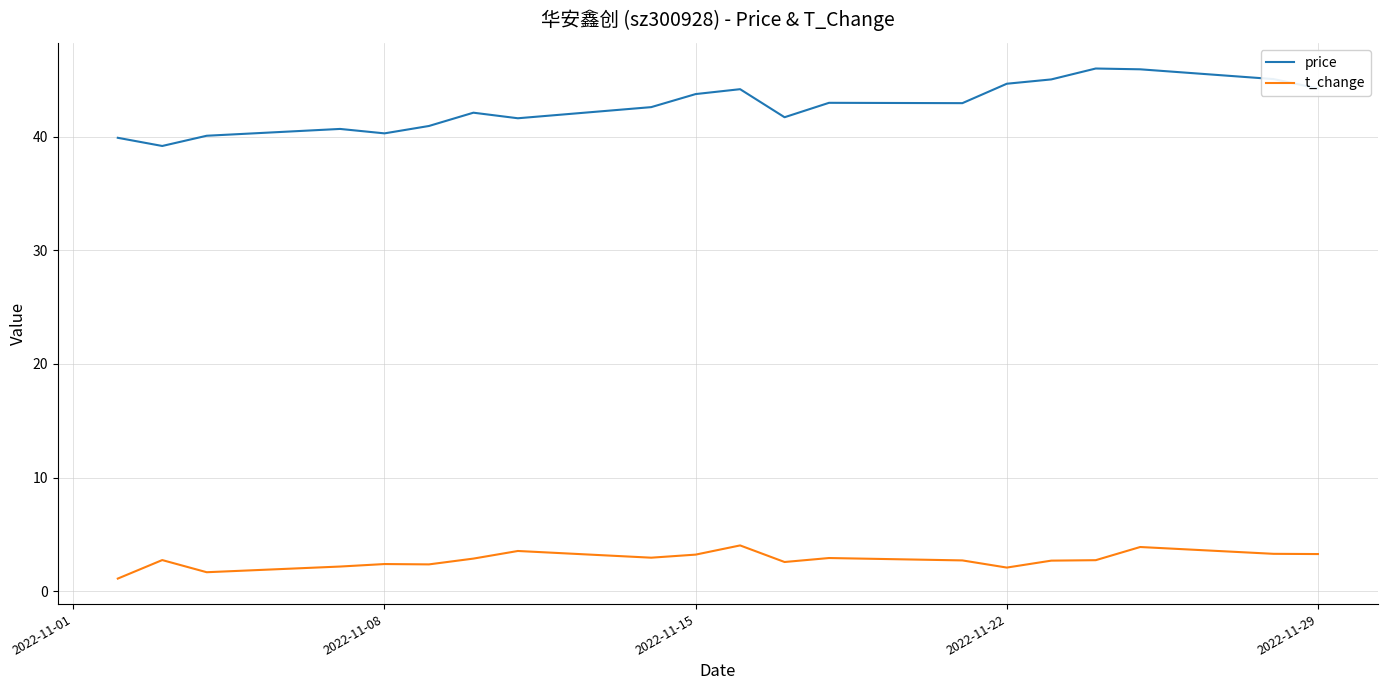

True or false: t_change and price cross at least once.

False